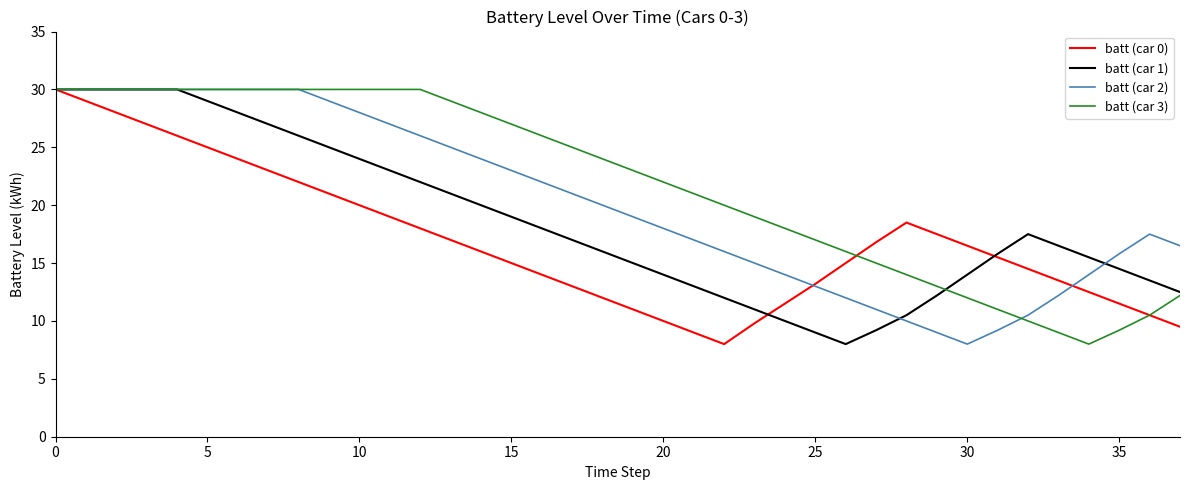

What is the lowest value of the batt (car 2) series?

8.0